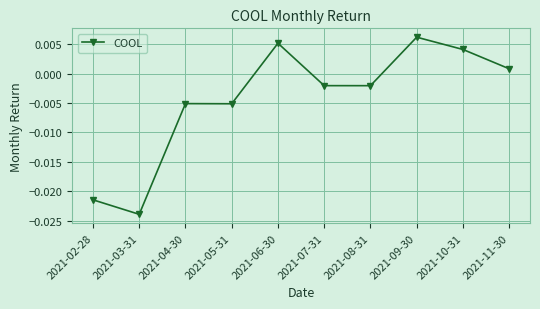

Which has a higher value, 2021-07-31 or 2021-10-31?

2021-10-31